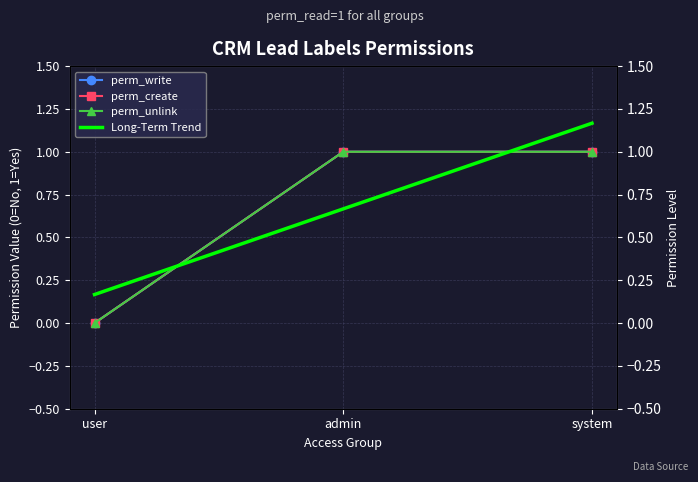

Rank the categories by perm_unlink value from lowest to highest.

user, admin, system